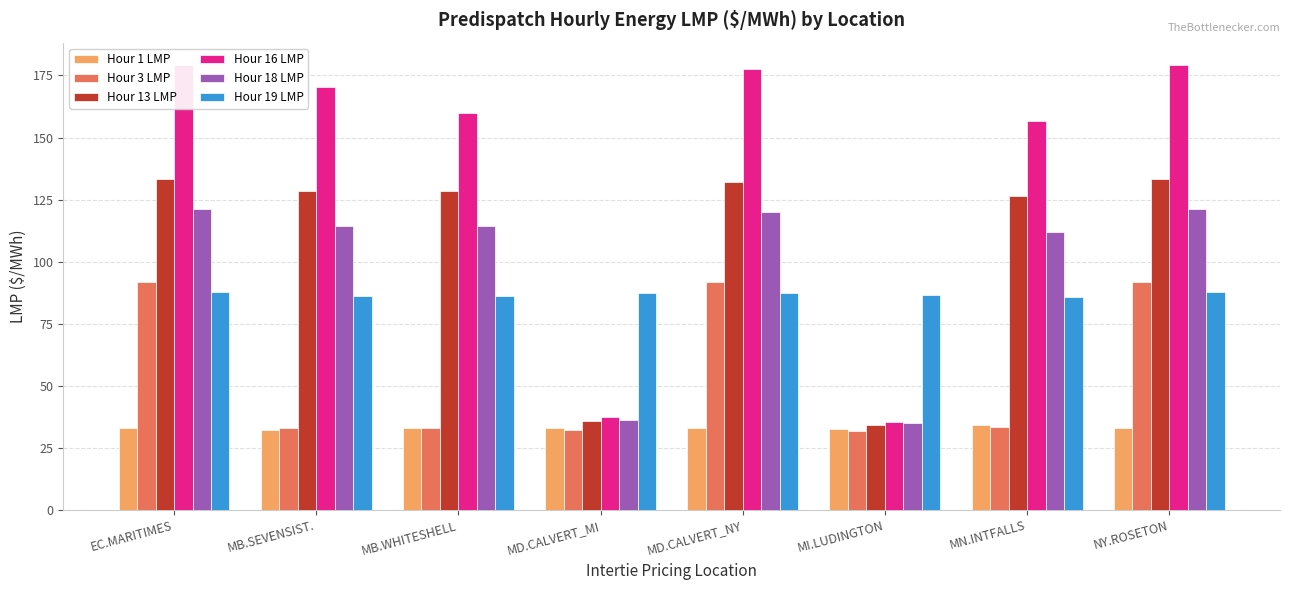

Does the chart contain any negative values?

No